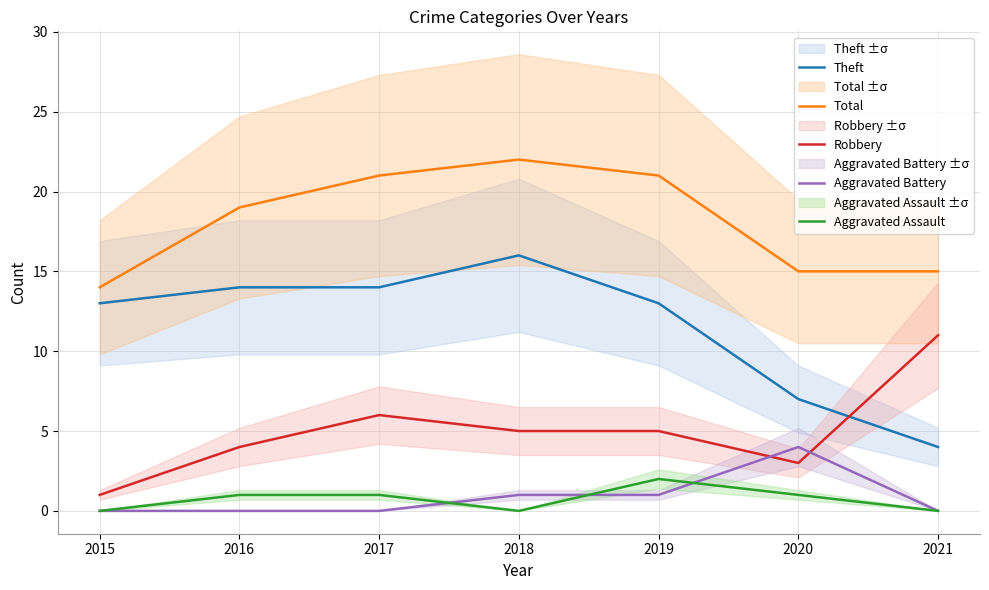

True or false: Robbery and Aggravated Battery cross at least once.

True